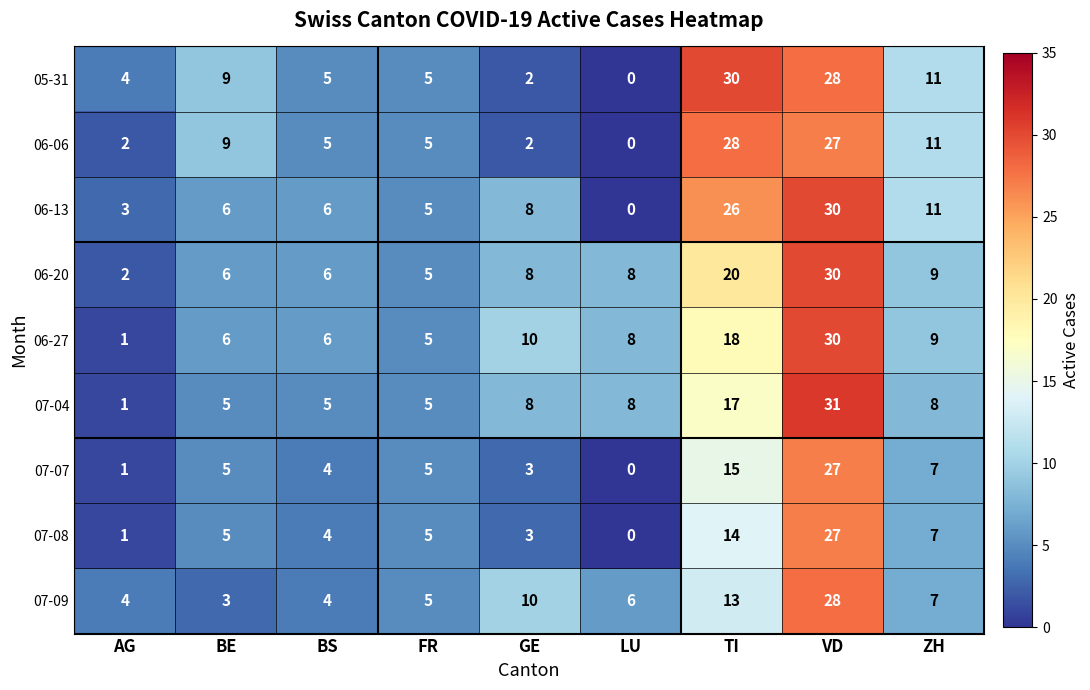

The 07-07 series shows 7 at BE. True or false?

False